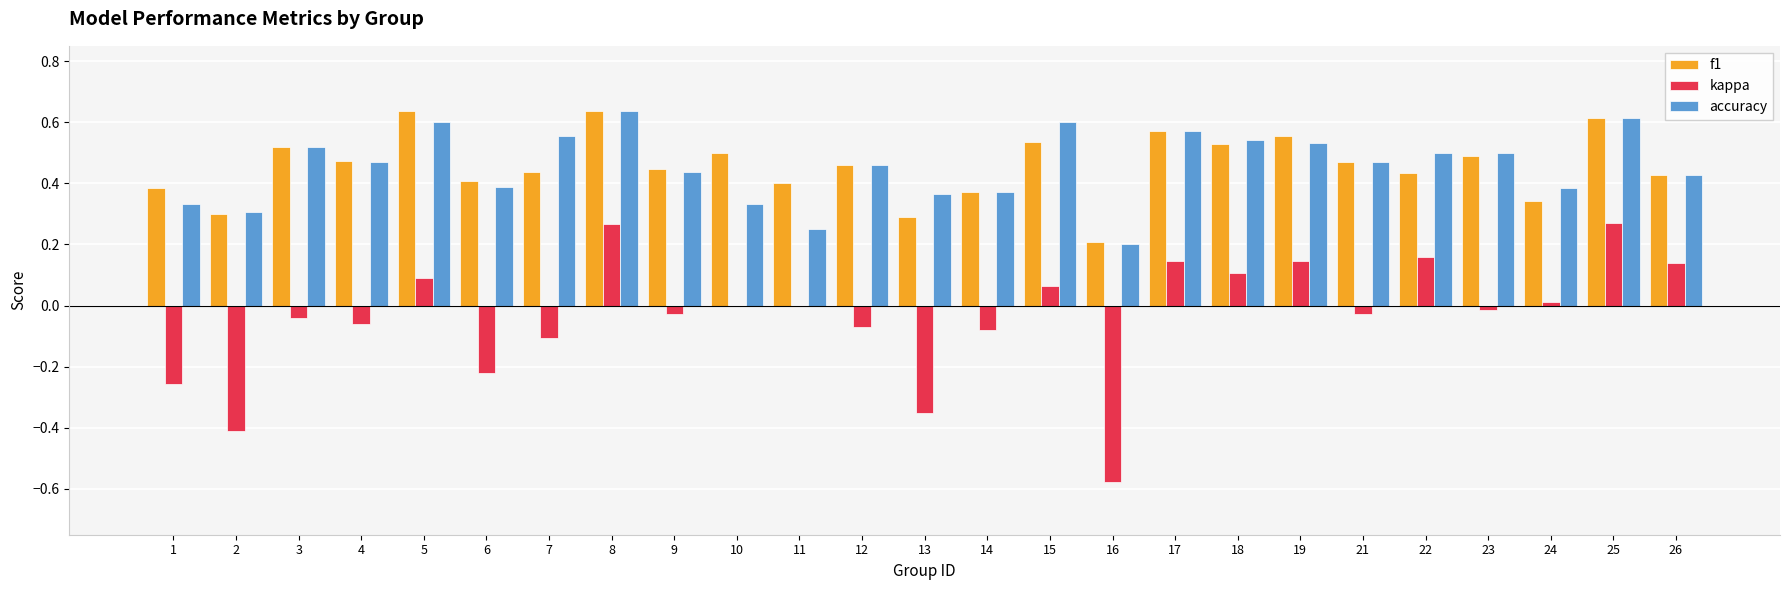

Which series changed the most between 8 and 12?

kappa